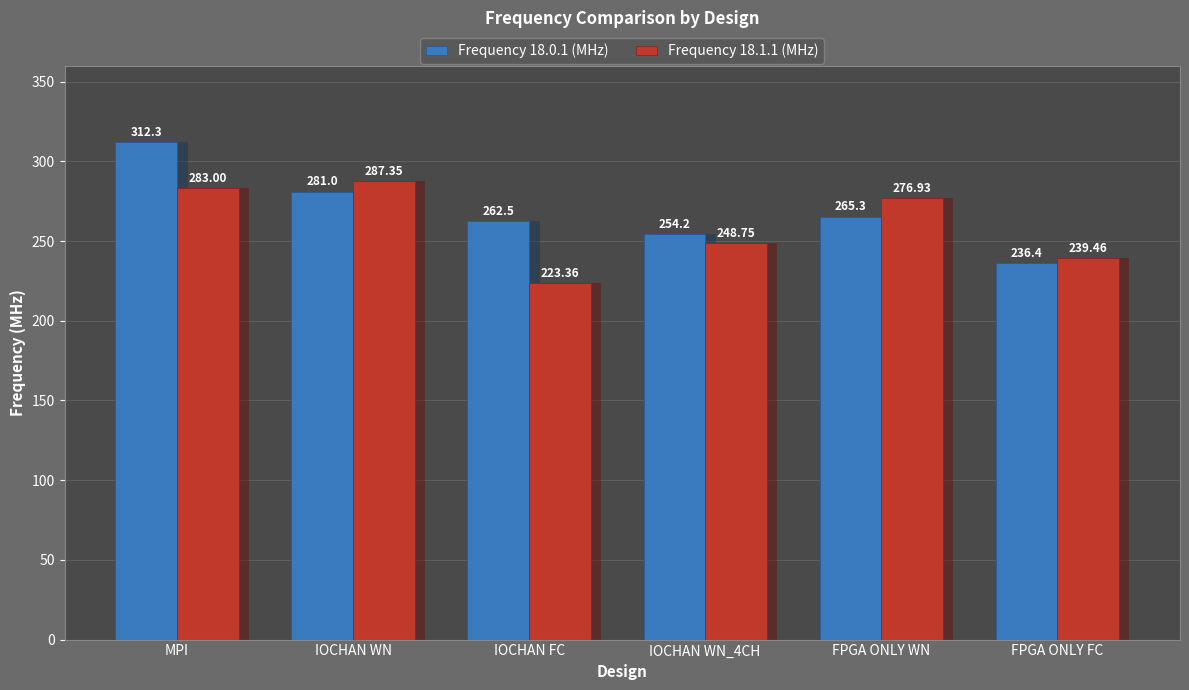

Rank the series at IOCHAN WN_4CH from lowest to highest value.

Frequency 18.1.1 (MHz), Frequency 18.0.1 (MHz)